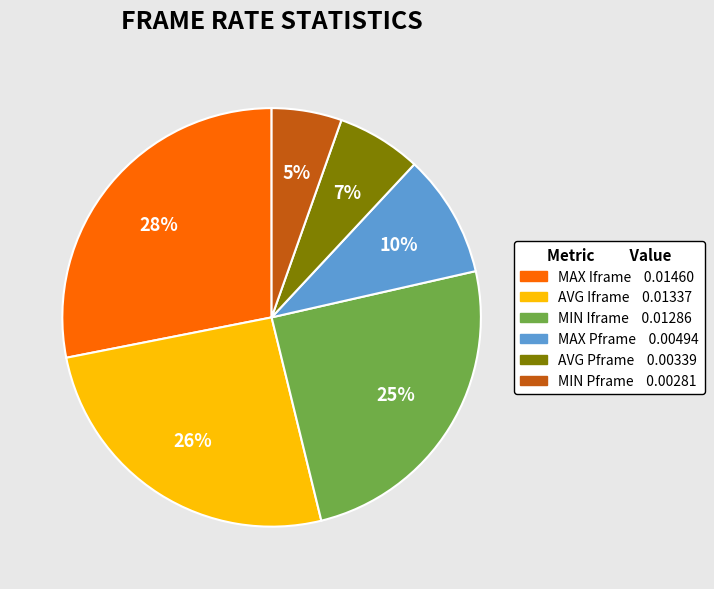

To the nearest percent, what is the average slice percentage?

17%